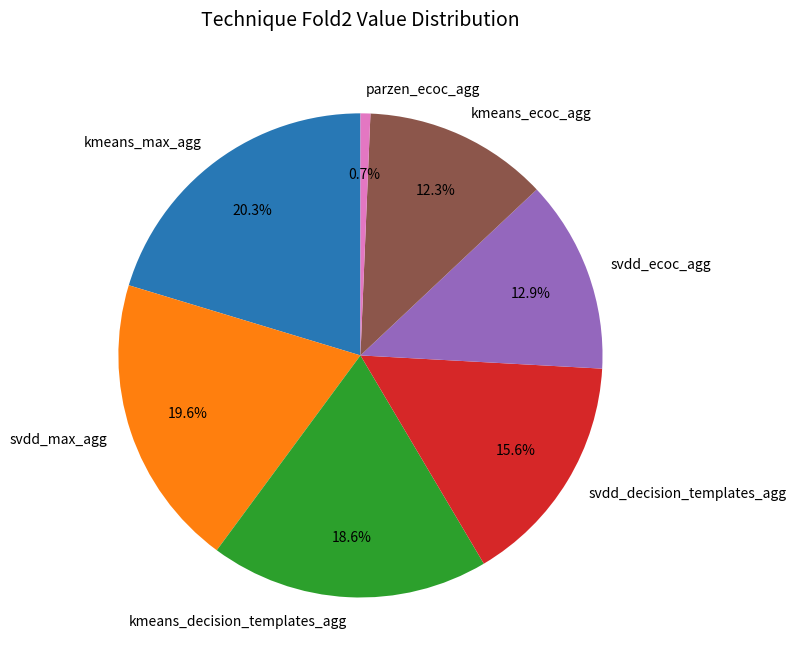

The kmeans_max_agg slice represents 35% of the pie. True or false?

False